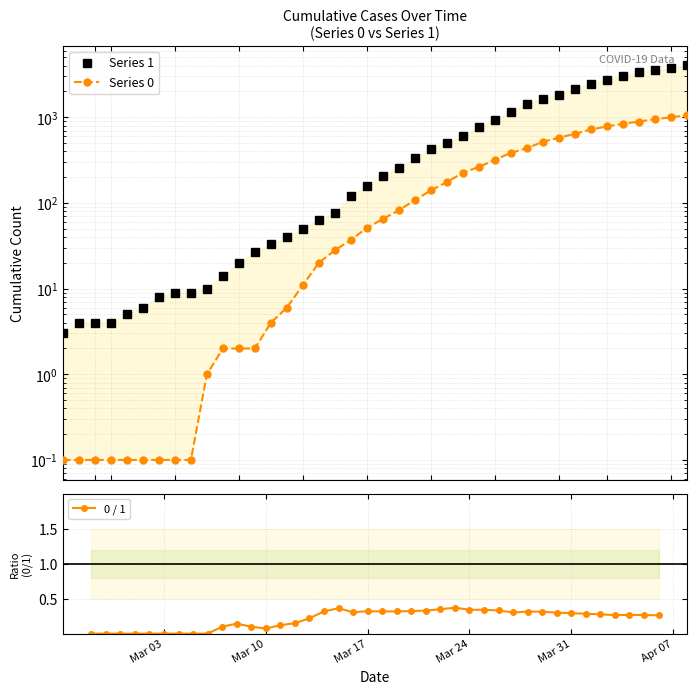

List the series in order of their peak value, highest first.

Series 1, Series 0, 0 / 1